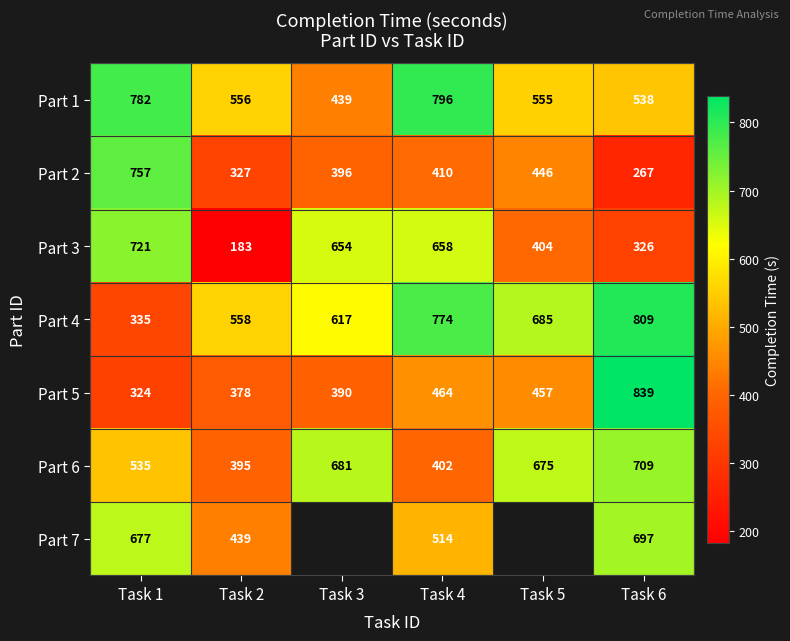

At how many categories does at least one series exceed 772?

3